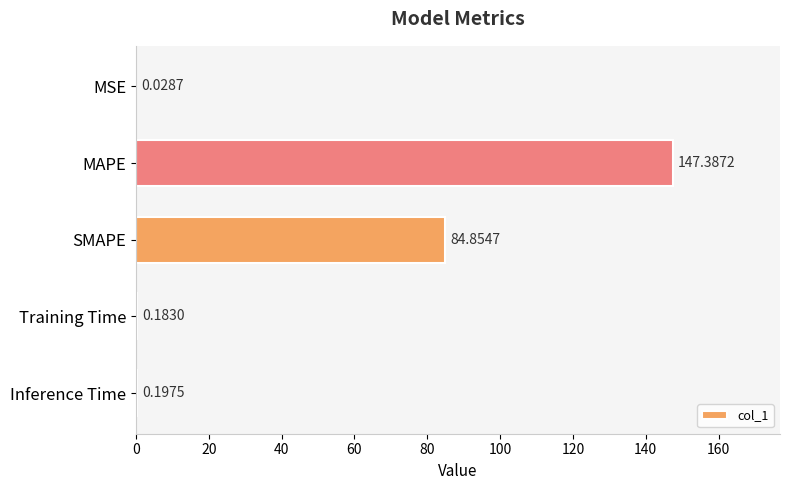

What is the greatest value displayed?

147.4